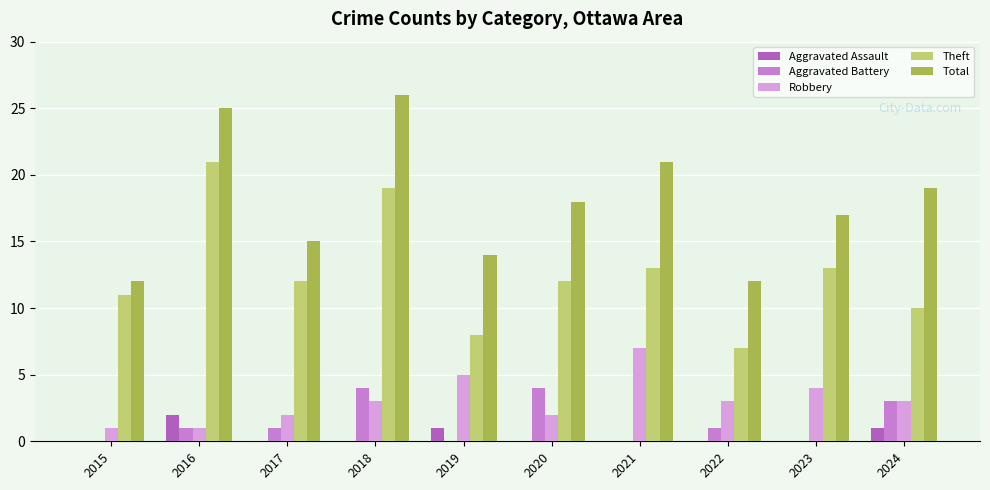

Which series changed the most between 2020 and 2023?

Aggravated Battery